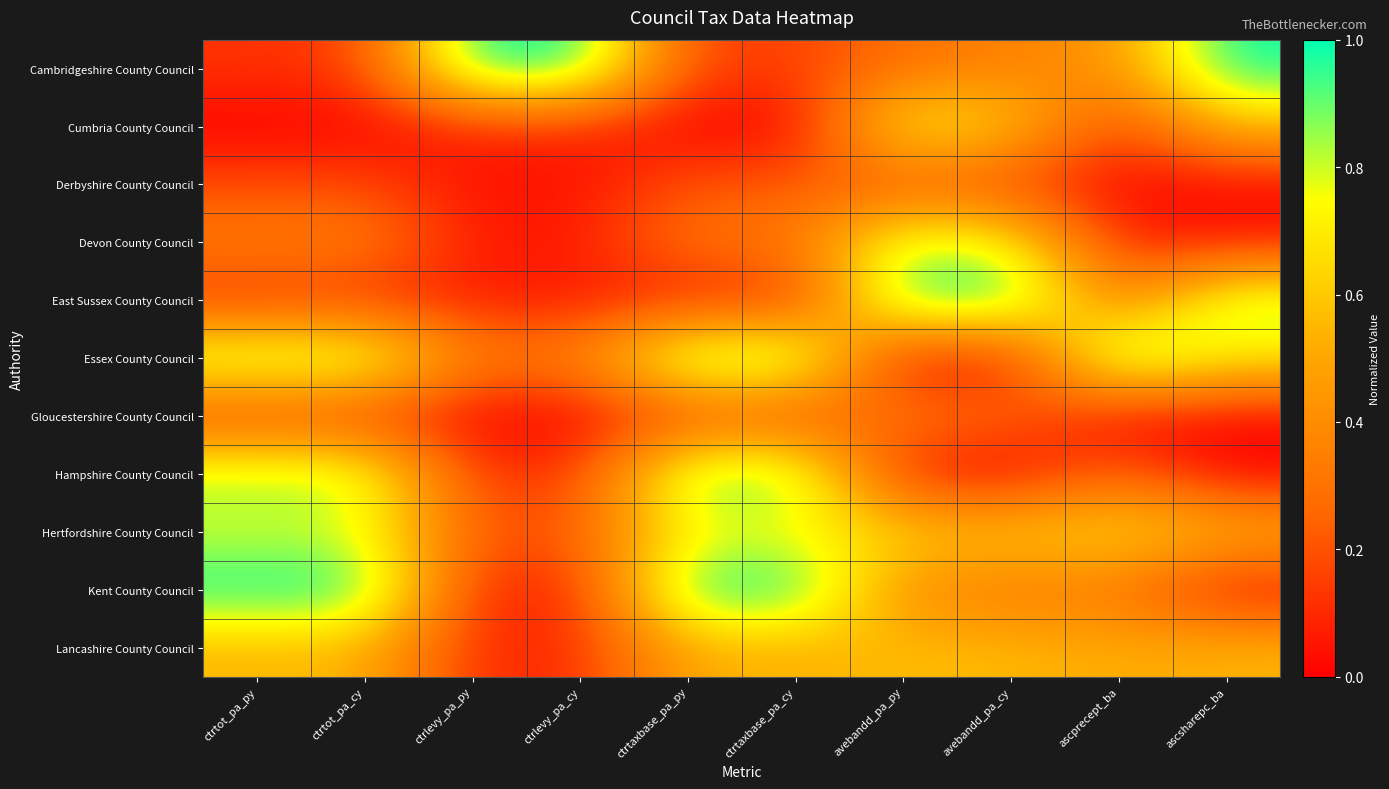

Which label corresponds to the largest value in the chart?

ctrlevy_pa_py